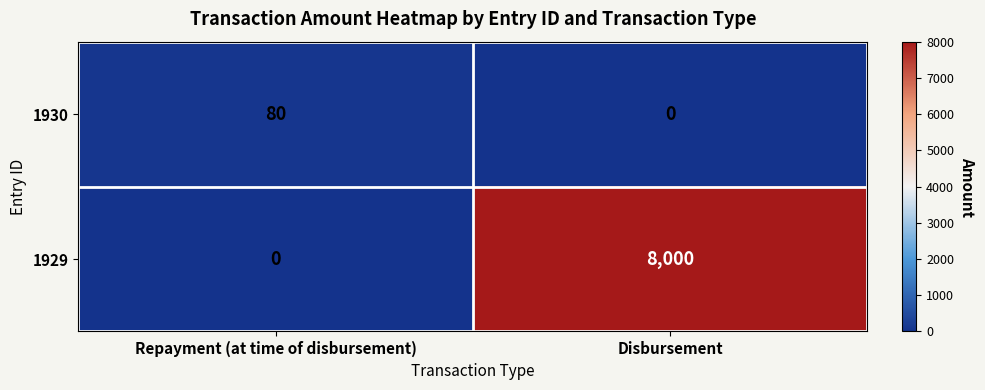

Where is 1929 nearest to the value 4000?

Repayment (at time of disbursement)